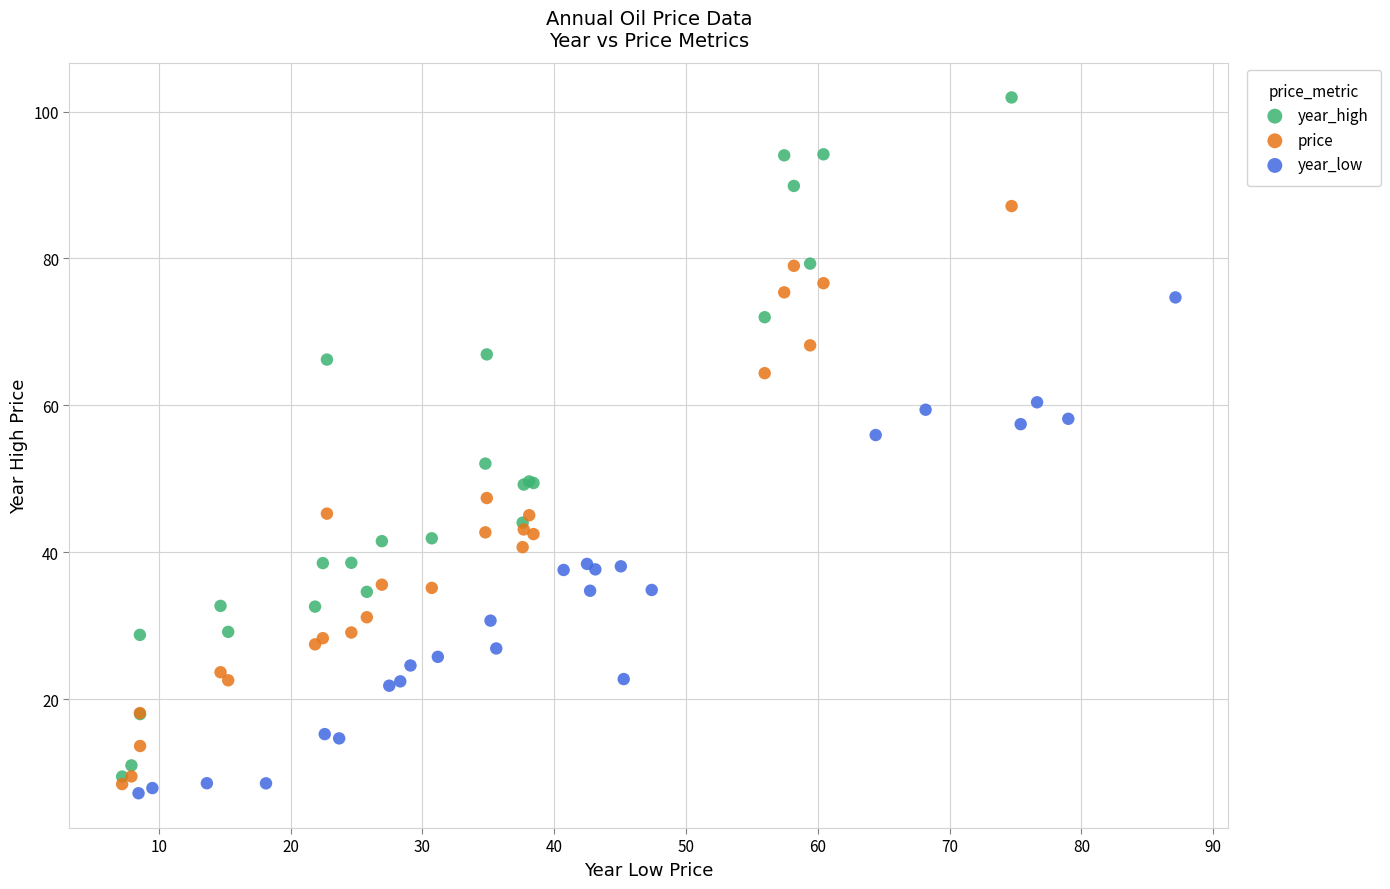

Which series contains the highest Y value?

year_high